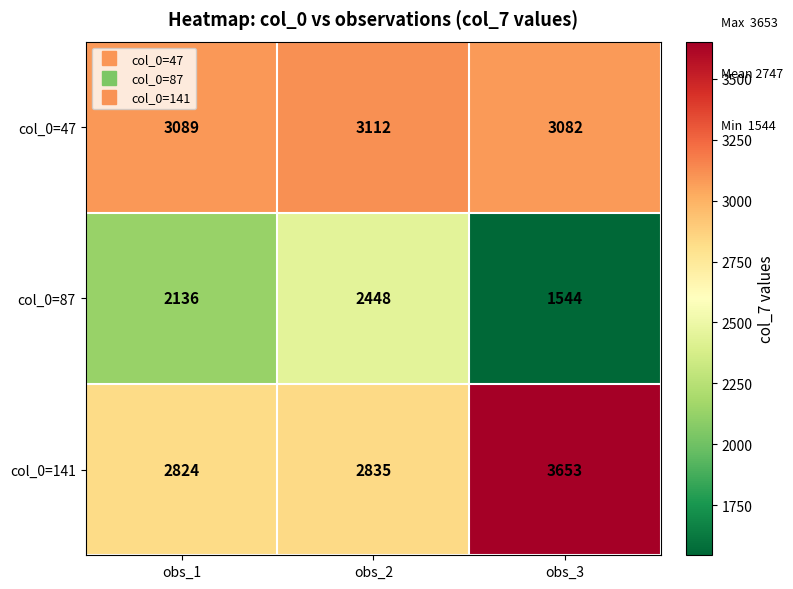

Reading left to right, extract all data points from this chart.

col_0=47: obs_1=3089	obs_2=3112	obs_3=3082
col_0=87: obs_1=2136	obs_2=2448	obs_3=1544
col_0=141: obs_1=2824	obs_2=2835	obs_3=3653